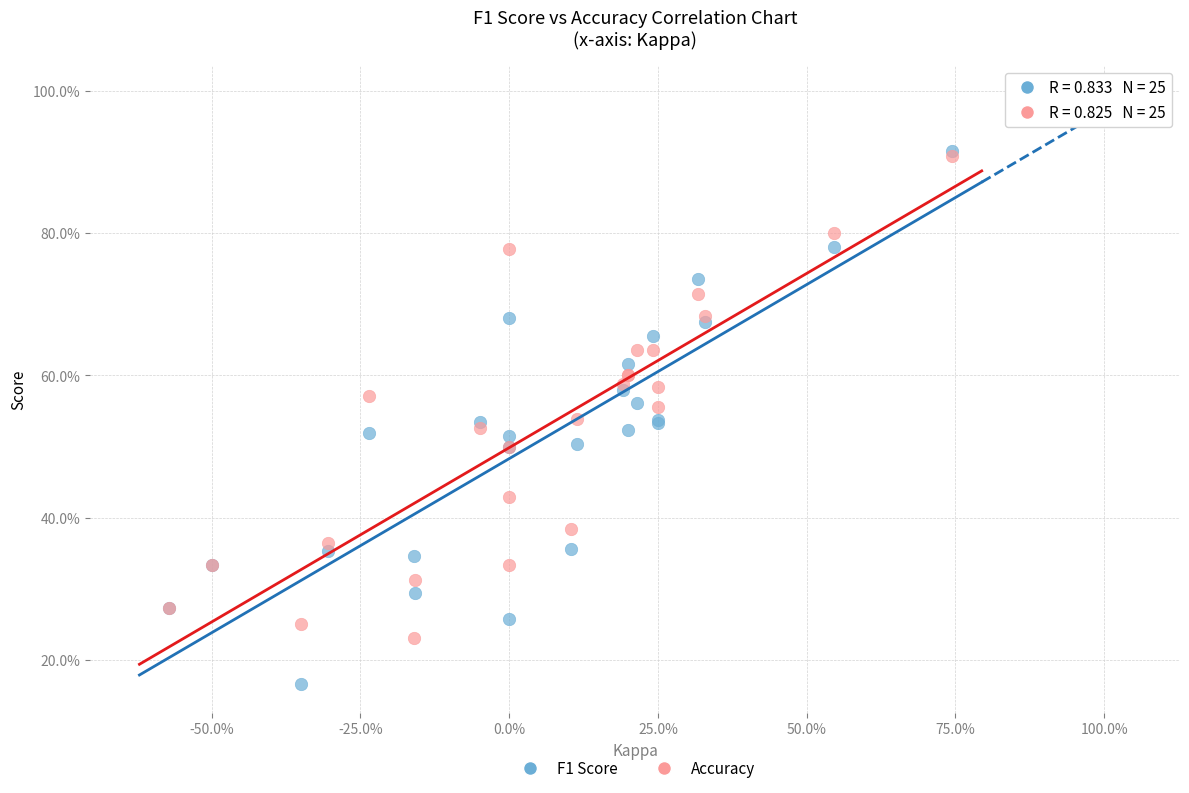

What are all the series names shown in the legend?

F1 Score, Accuracy